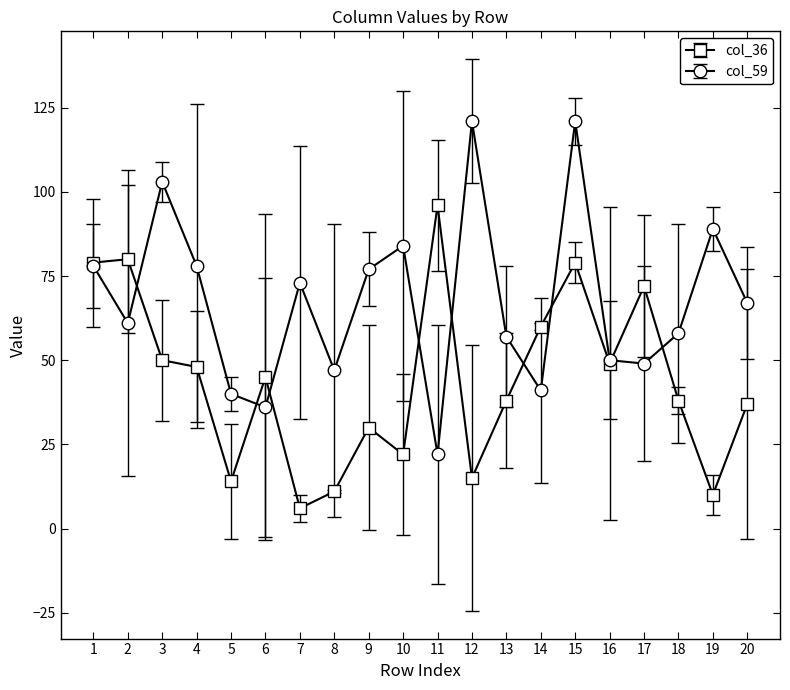

What is the spread (max minus min) of values at 11?

74